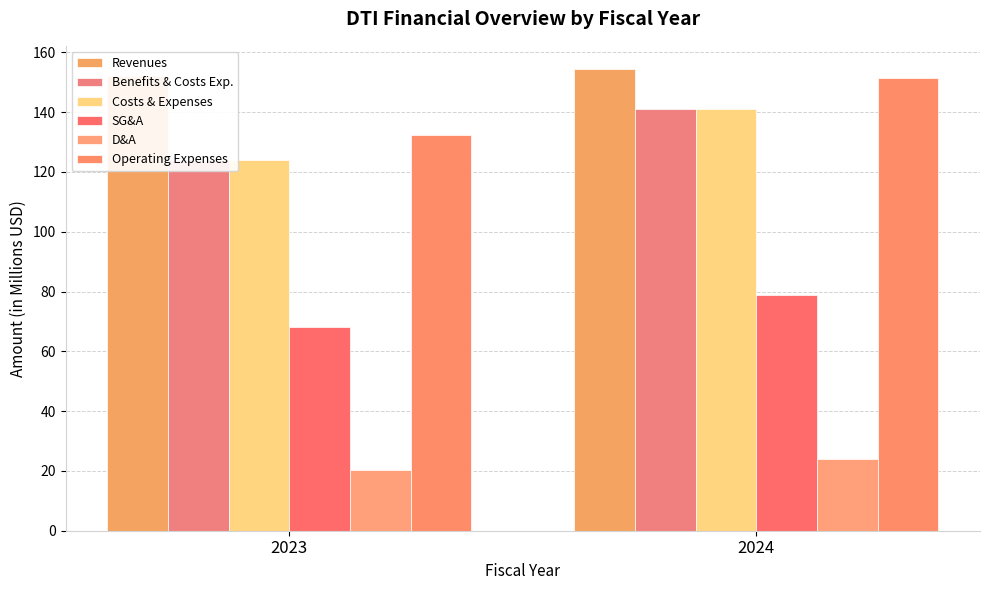

How many bars are there in total?

12